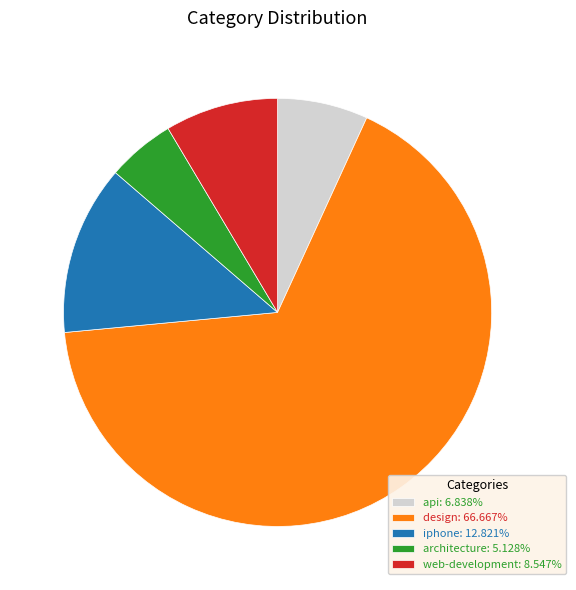

Is there any slice that represents more than half of the pie?

Yes